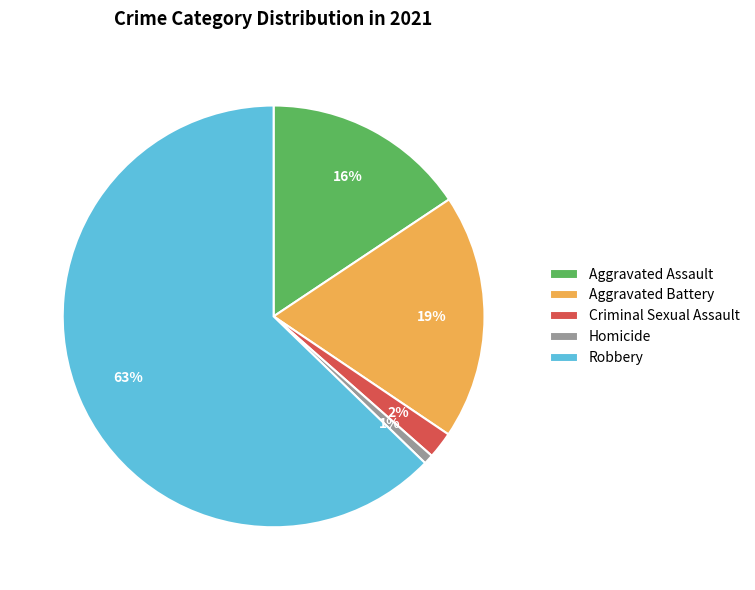

Count the number of slices in the pie.

5